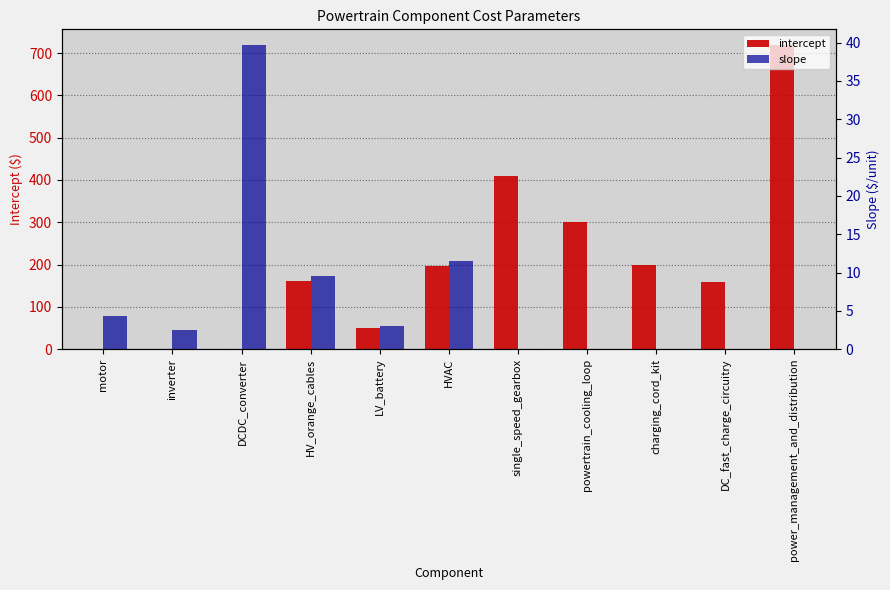

Is it true that slope equals 7.0 at motor?

False